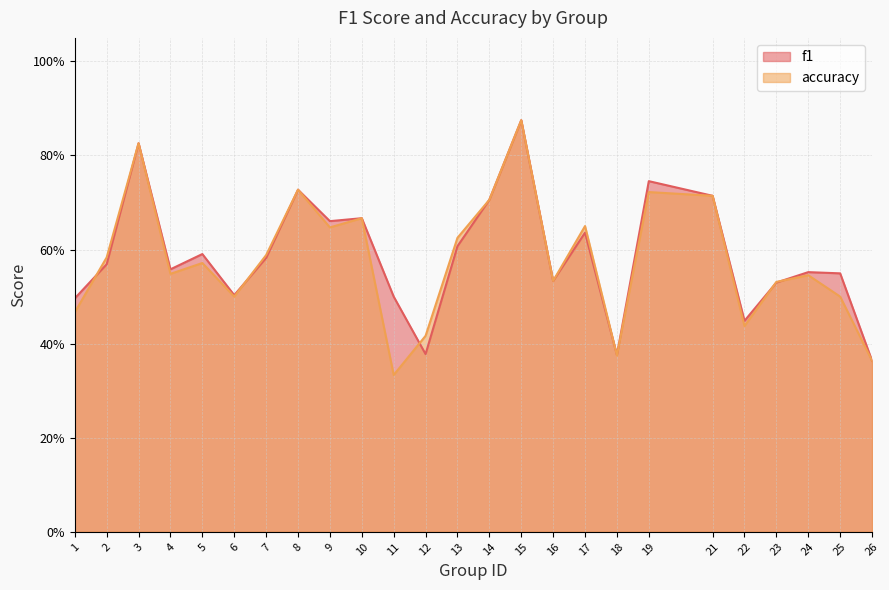

Reading right to left, transcribe all the data shown in this chart.

f1: 0.4	0.5	0.6	0.5	0.4	0.7	0.7	0.4	0.6	0.5	0.9	0.7	0.6	0.4	0.5	0.7	0.7	0.7	0.6	0.5	0.6	0.6	0.8	0.6	0.5
accuracy: 0.4	0.5	0.5	0.5	0.4	0.7	0.7	0.4	0.7	0.5	0.9	0.7	0.6	0.4	0.3	0.7	0.6	0.7	0.6	0.5	0.6	0.5	0.8	0.6	0.5